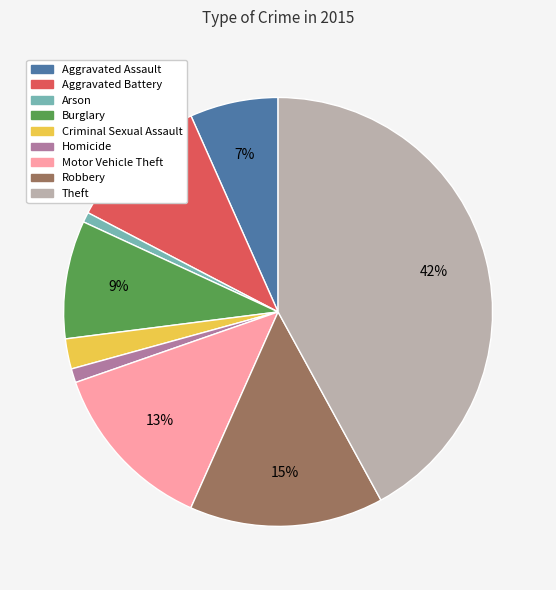

Between Homicide and Criminal Sexual Assault, which is larger?

Criminal Sexual Assault